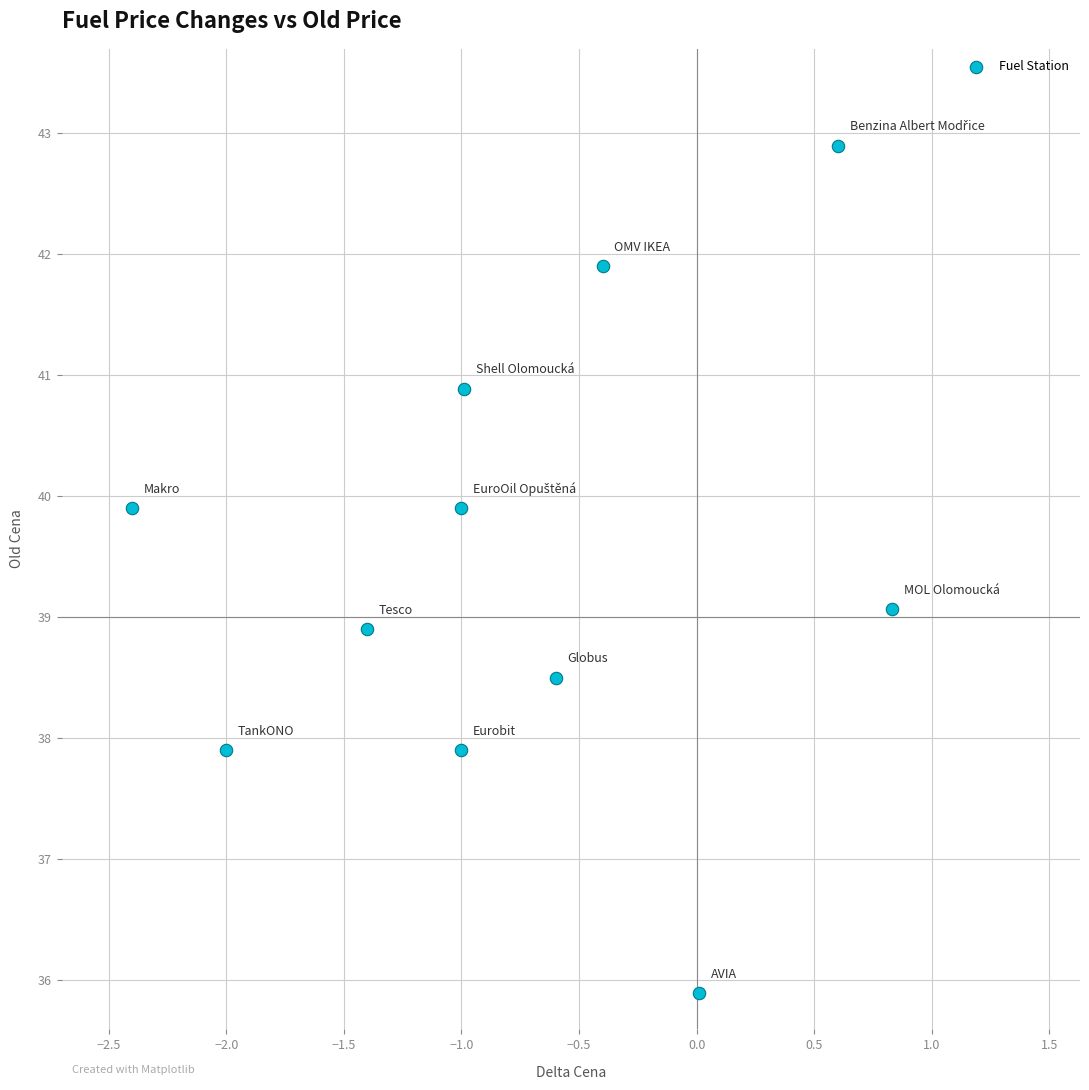

What is the average X value?

-0.8